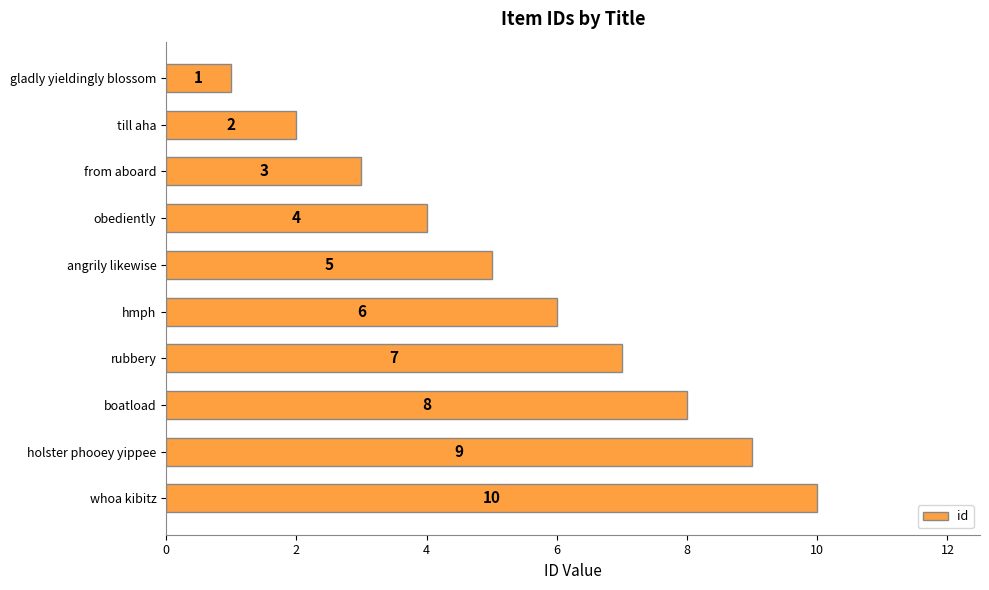

Count the values in the range 3 to 8.

6